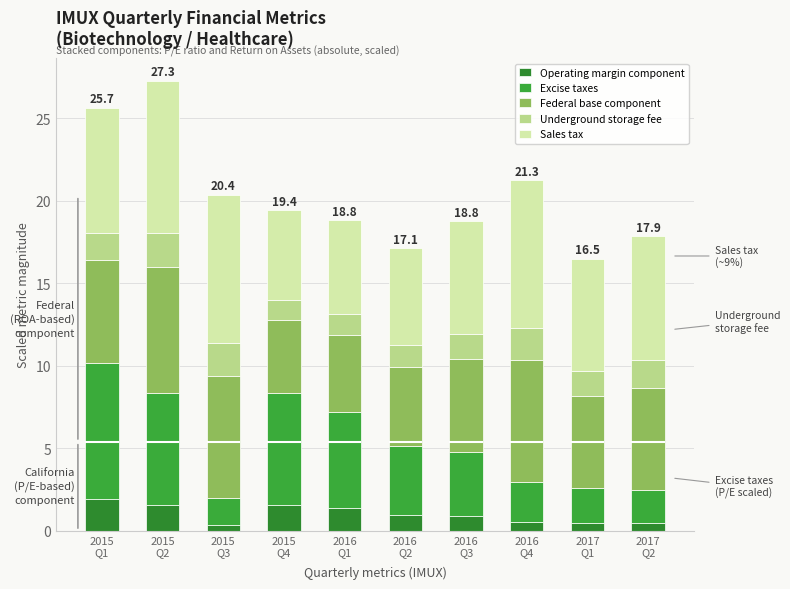

Count the Sales tax values in the range 5 to 8.

7